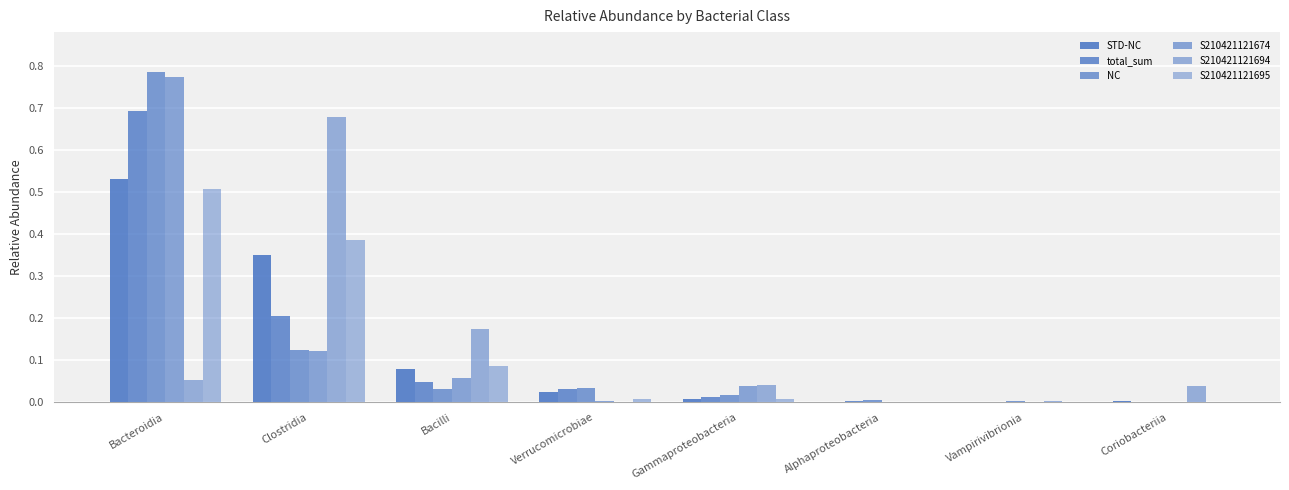

At which label is NC closest to 0?

Coriobacteriia